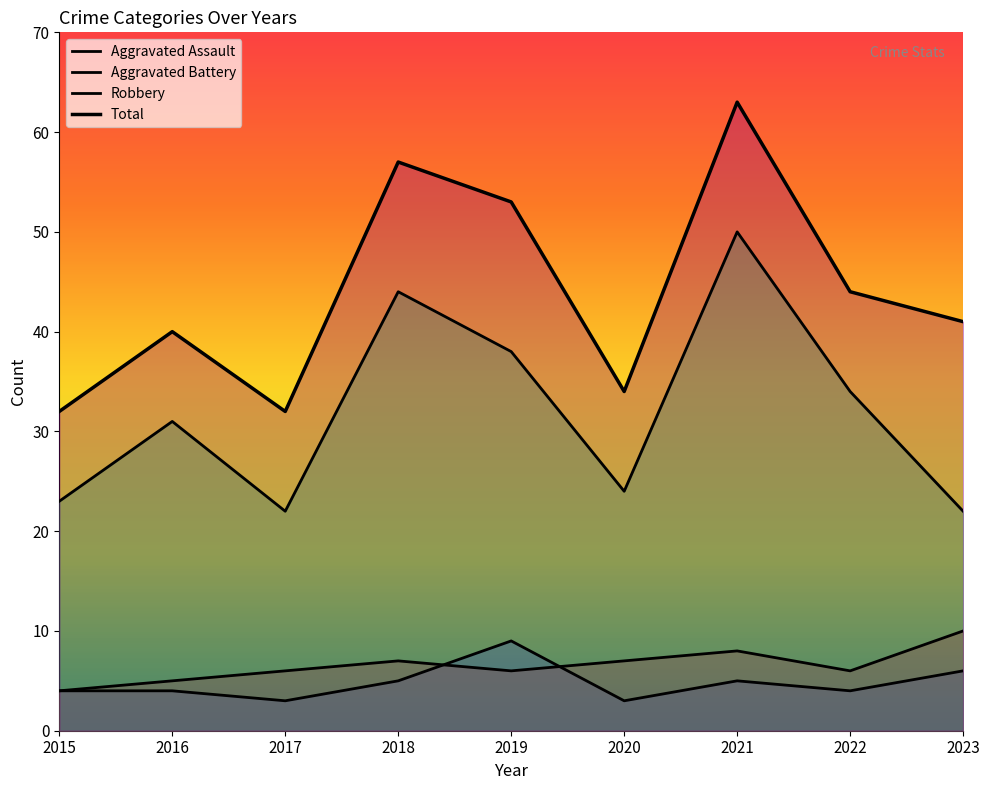

True or false: Aggravated Battery and Total intersect in this chart.

False